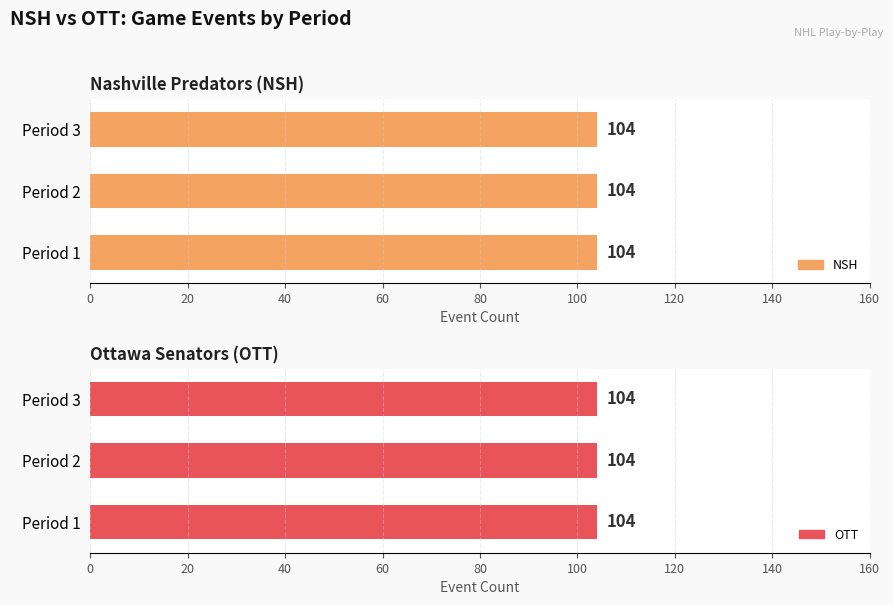

True or false: NSH events has a value of 136 at Period 3.

False